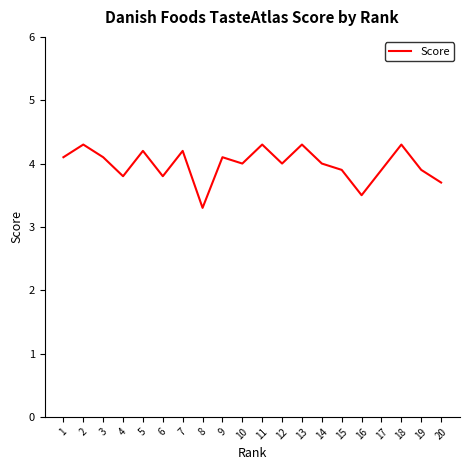

Reading left to right, extract all data points from this chart.

1=4.1	2=4.3	3=4.1	4=3.8	5=4.2	6=3.8	7=4.2	8=3.3	9=4.1	10=4.0	11=4.3	12=4.0	13=4.3	14=4.0	15=3.9	16=3.5	17=3.9	18=4.3	19=3.9	20=3.7